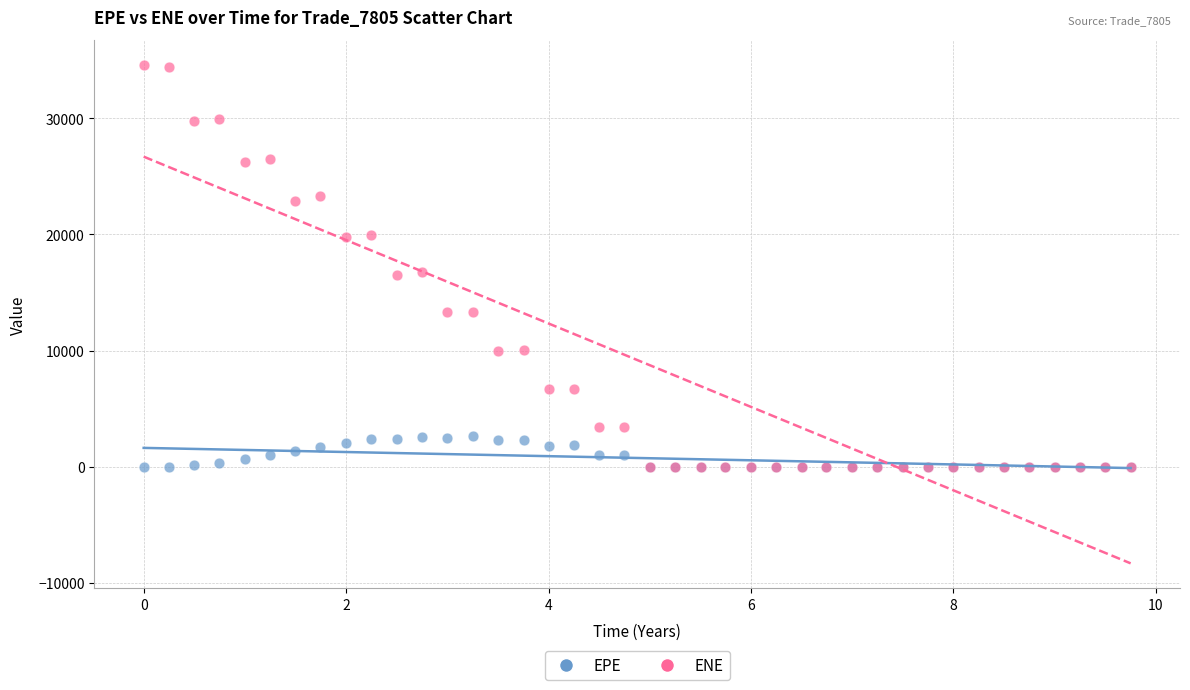

What are all the series names shown in the legend?

EPE, ENE